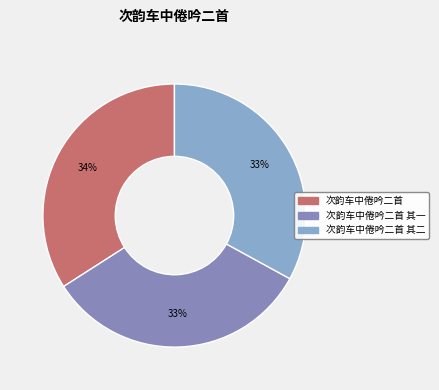

To the nearest percent, what portion does 次韵车中倦吟二首 其一 represent?

33%